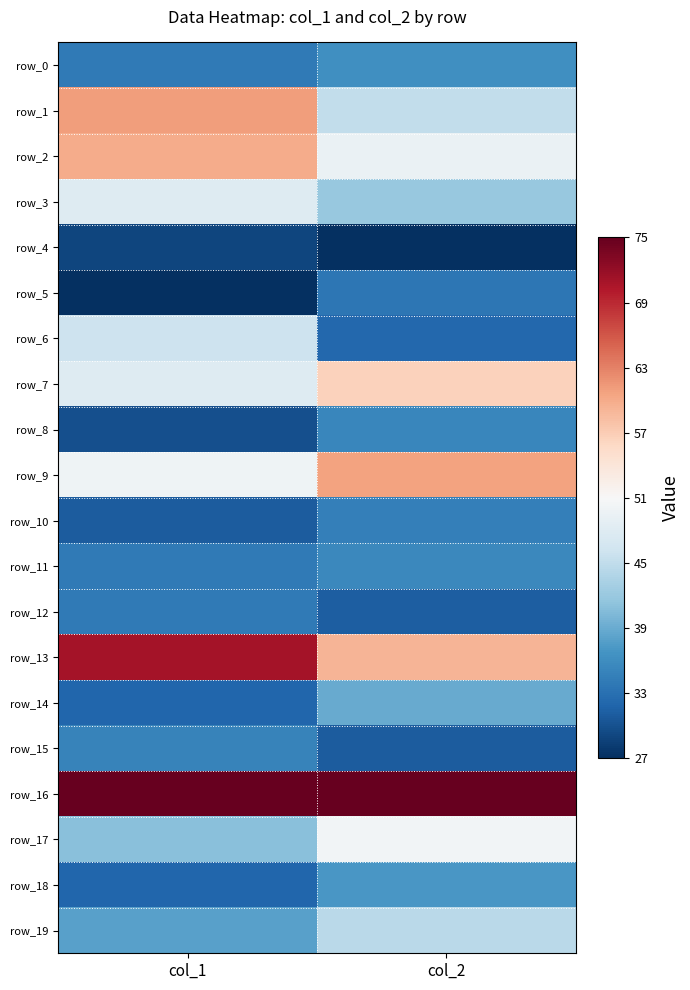

List the series in order of their peak value, lowest first.

row_4, row_5, row_12, row_10, row_15, row_8, row_11, row_0, row_18, row_14, row_19, row_6, row_3, row_17, row_7, row_2, row_9, row_1, row_13, row_16